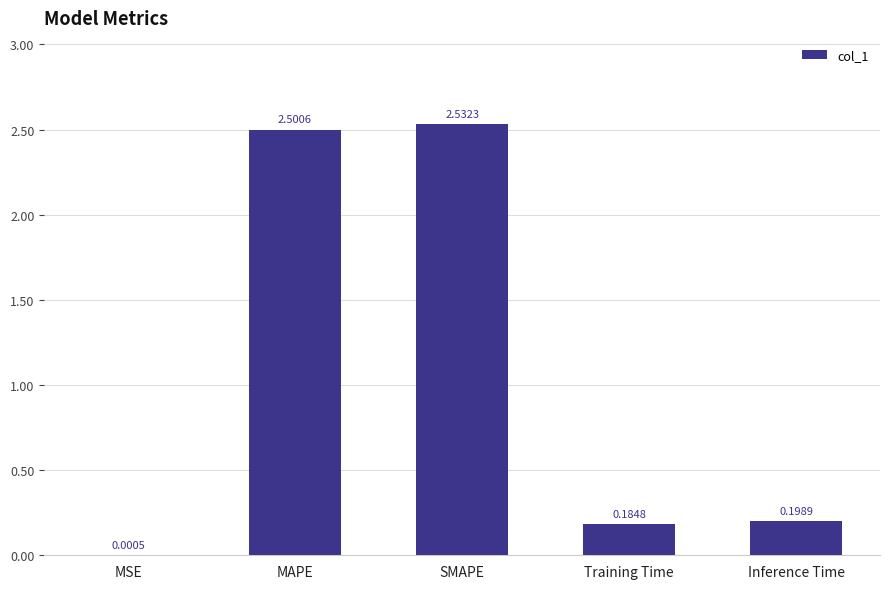

Which label corresponds to the largest value in the chart?

SMAPE